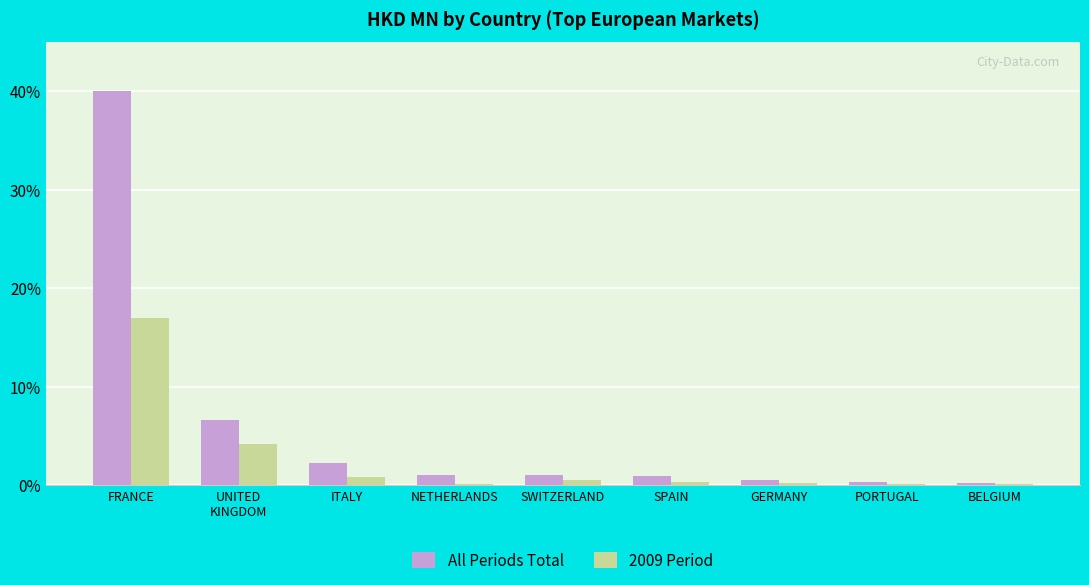

Which category has the highest value across all series?

FRANCE